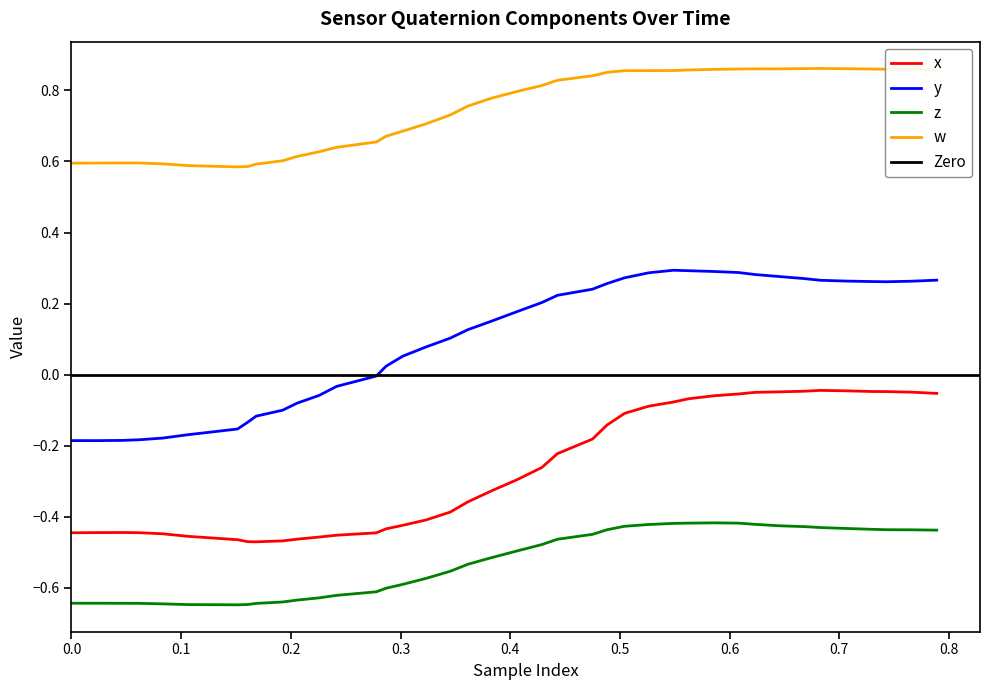

How many interior local valleys does the w series have?

2